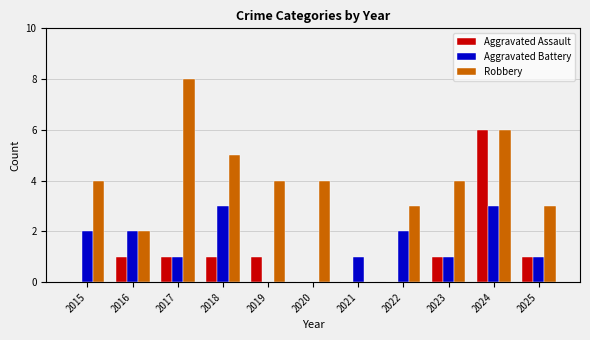

At which label does Aggravated Assault reach its peak?

2024